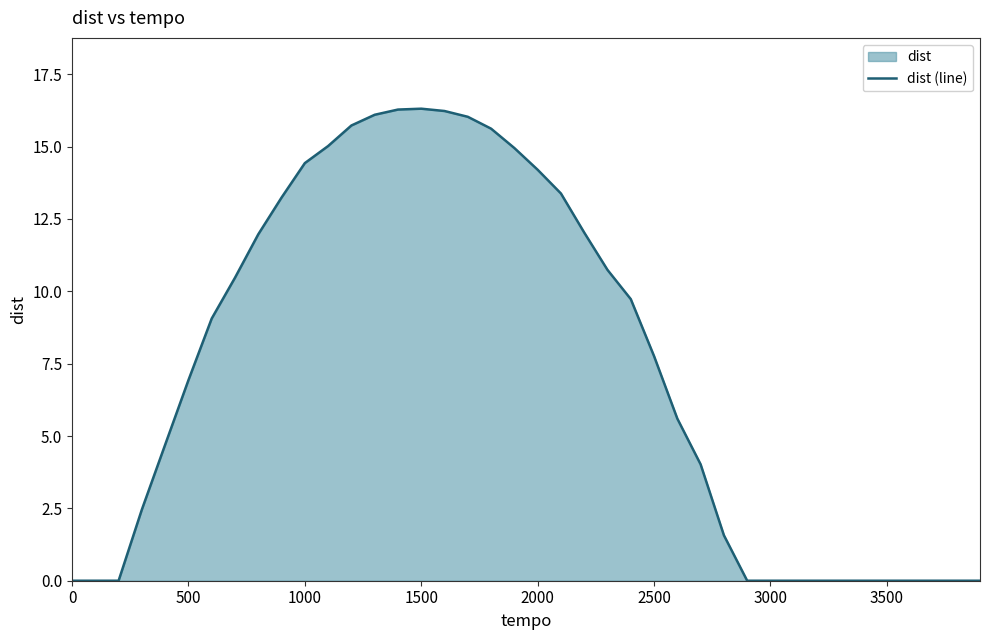

True or false: the data has more than 0 interior local peaks.

True